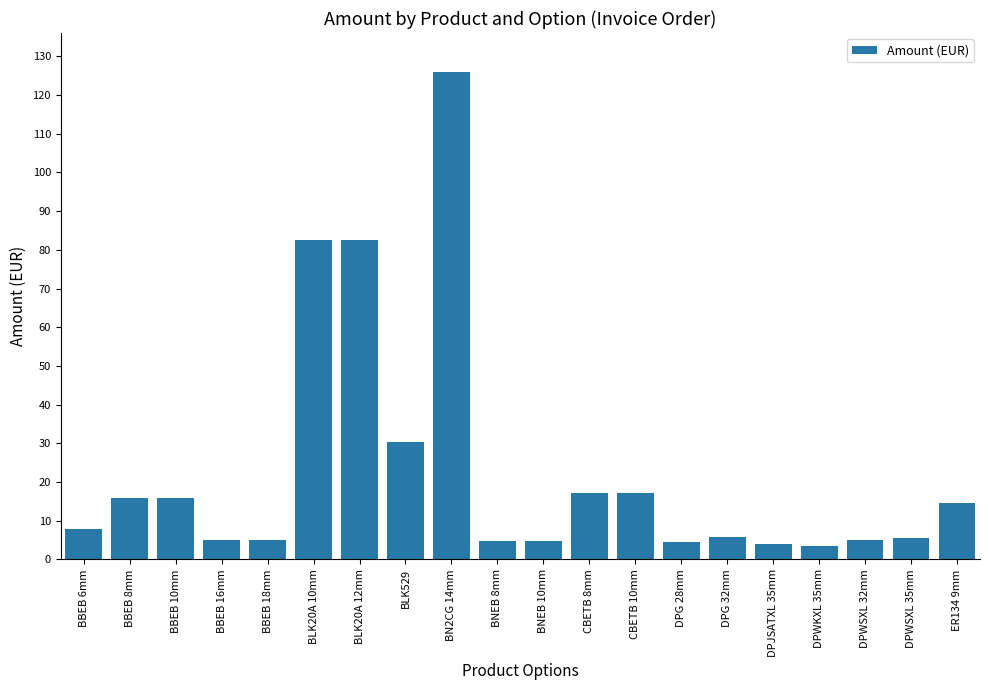

How many bars are there in total?

20